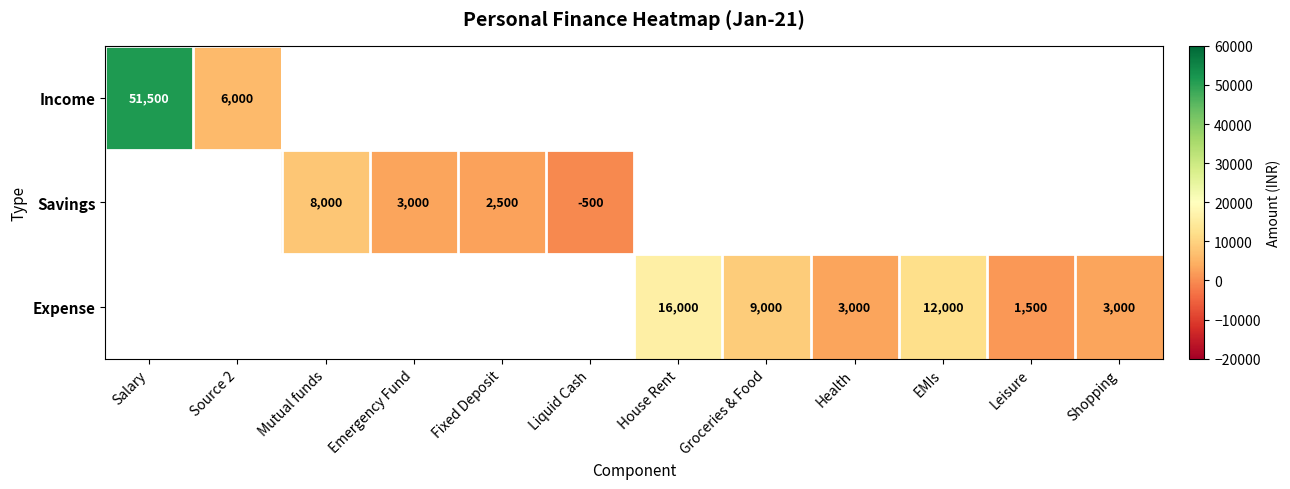

At which category does the chart reach its minimum across all series?

Liquid Cash